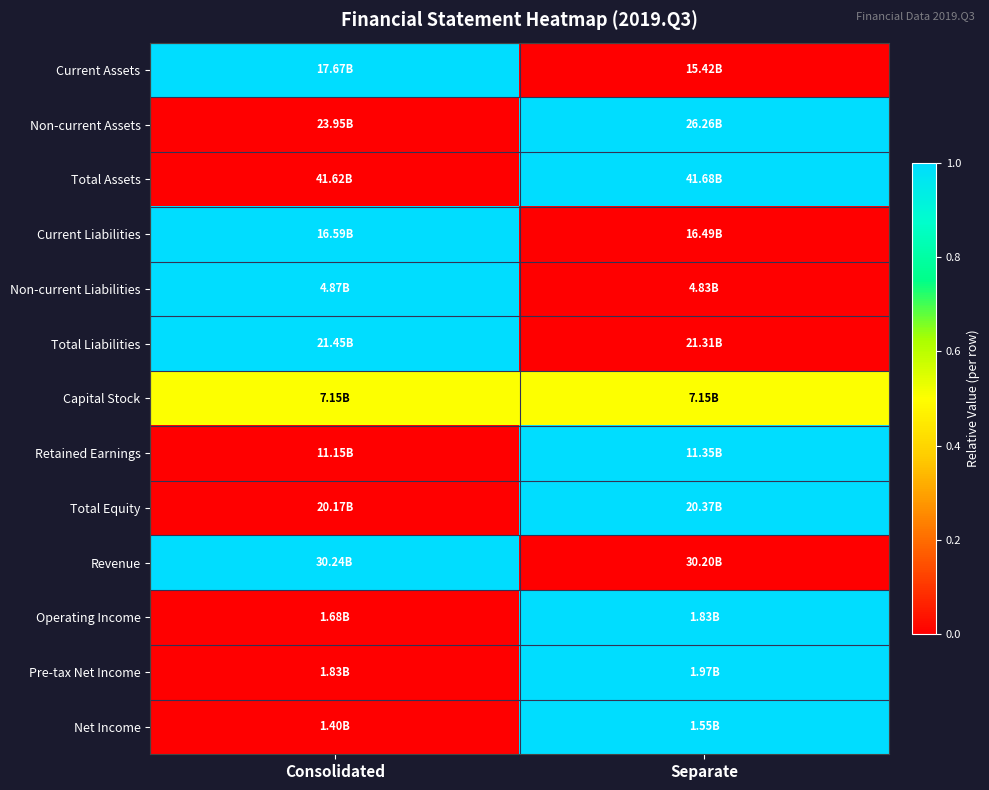

Between Separate and Consolidated, which is larger?

Consolidated